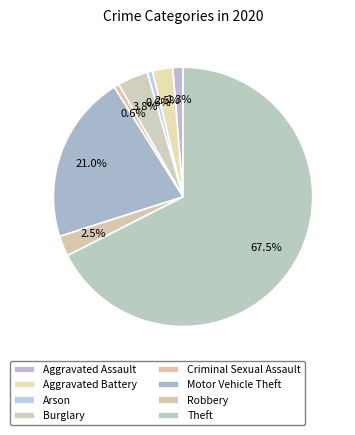

Approximately how many times larger is the value at Aggravated Assault compared to Aggravated Battery?

0.5